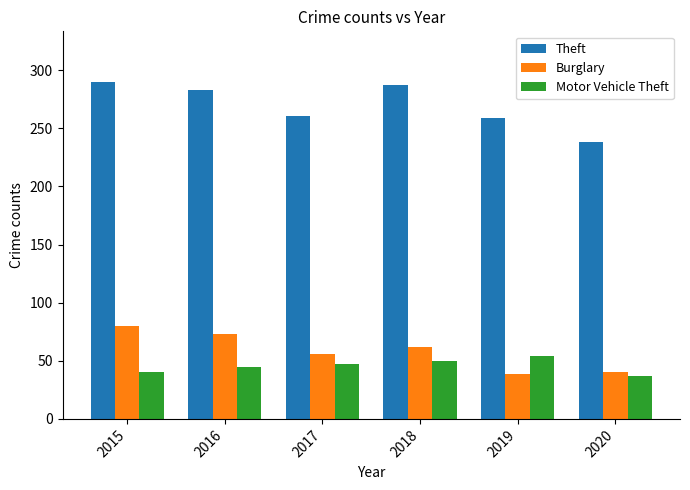

Which series has the largest range (max minus min)?

Theft